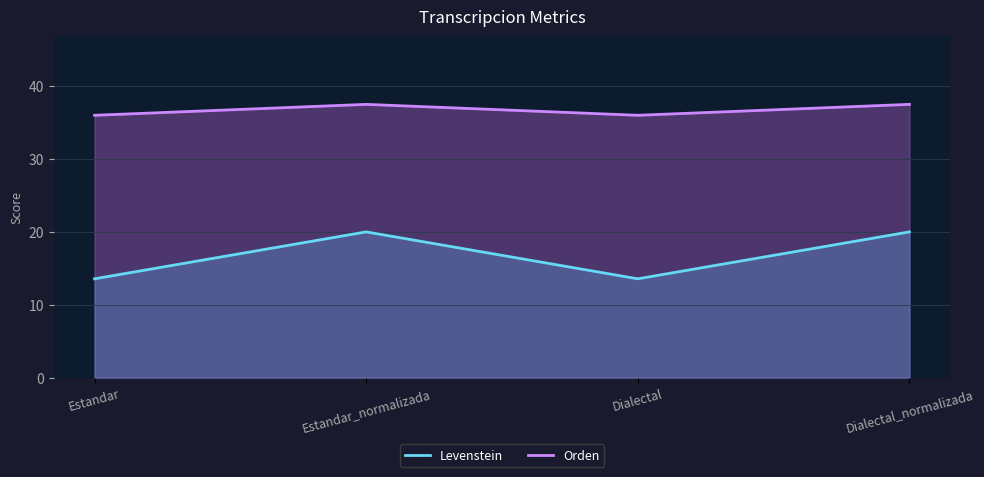

True or false: Orden and Levenstein intersect in this chart.

False